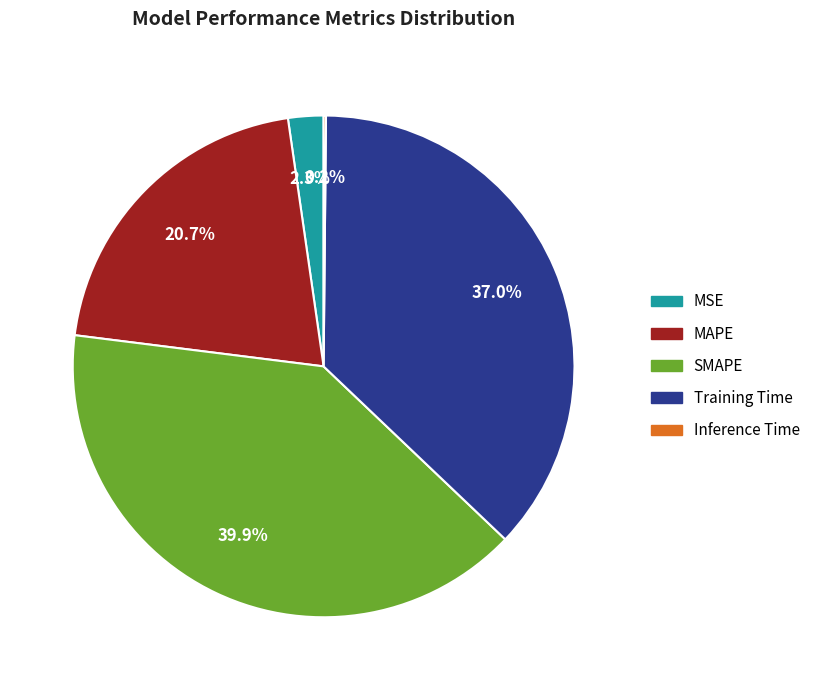

The MAPE slice represents 21% of the pie. True or false?

True